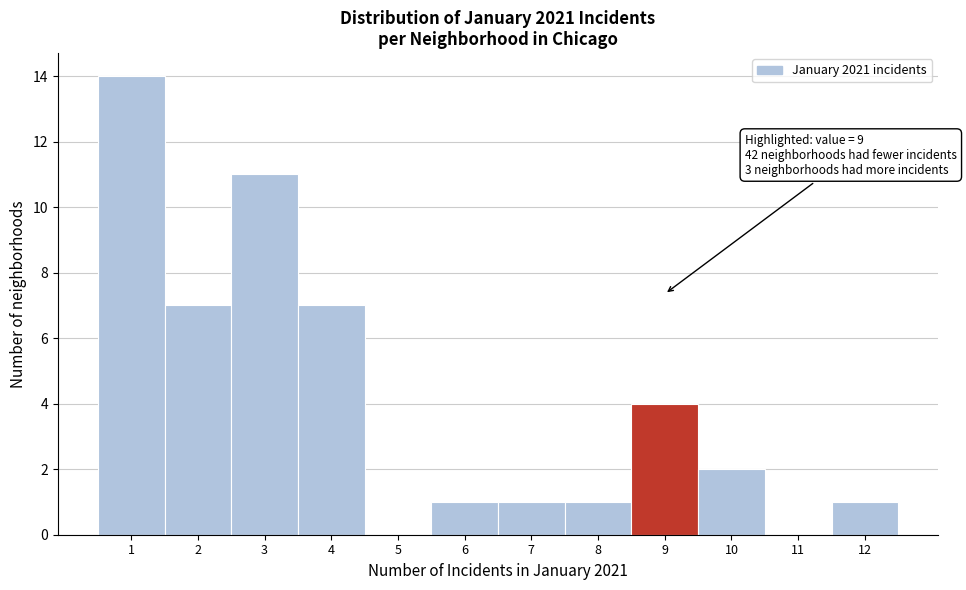

Over which range of the x-axis is the bar tallest?

0.5 to 1.5